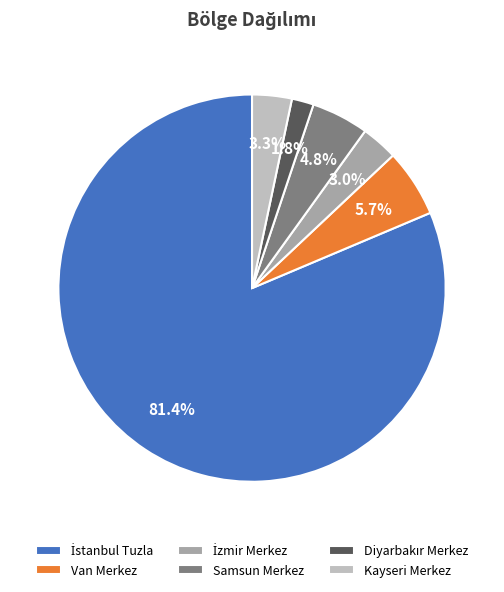

Between Kayseri Merkez and Samsun Merkez, which is larger?

Samsun Merkez